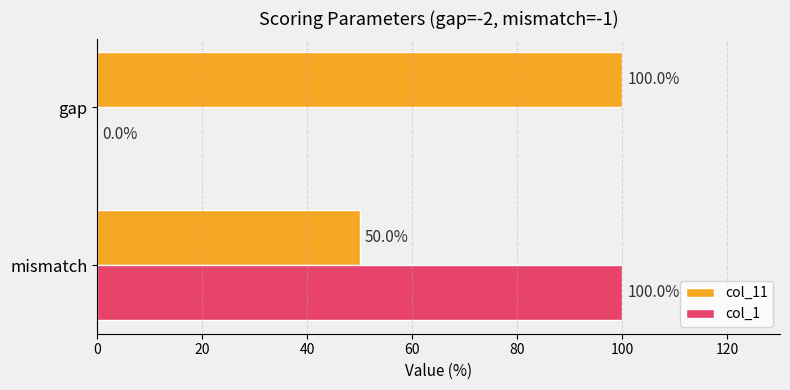

Which series has the largest range (max minus min)?

col_1